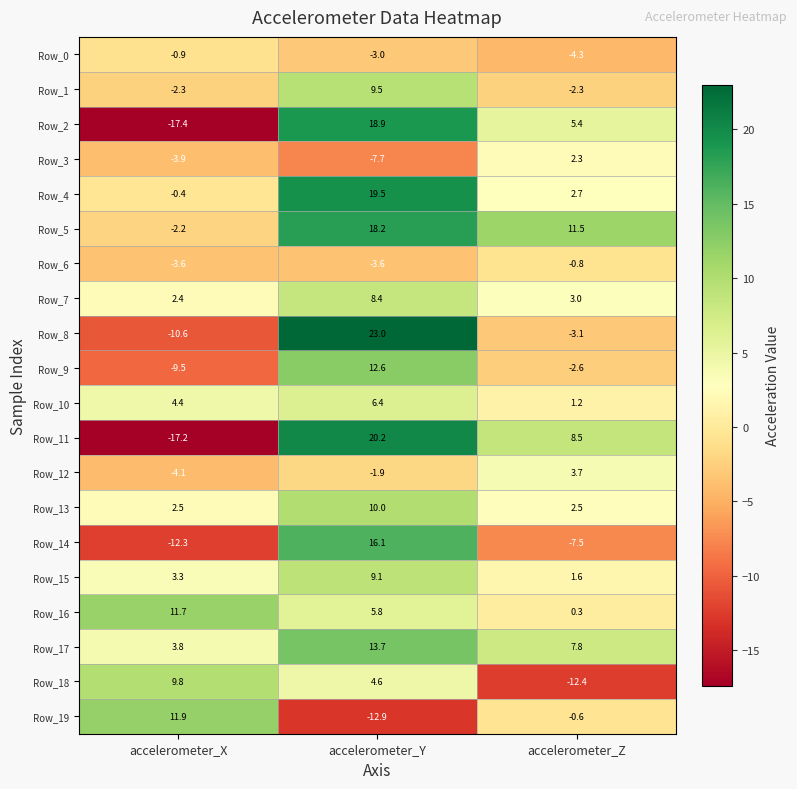

At which category is the sum across all series the highest?

accelerometer_Y